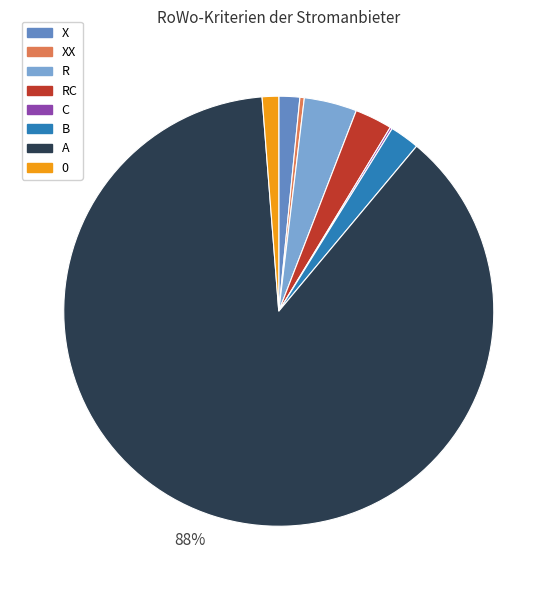

To the nearest percent, what is the difference between the largest and smallest slice percentages?

88%